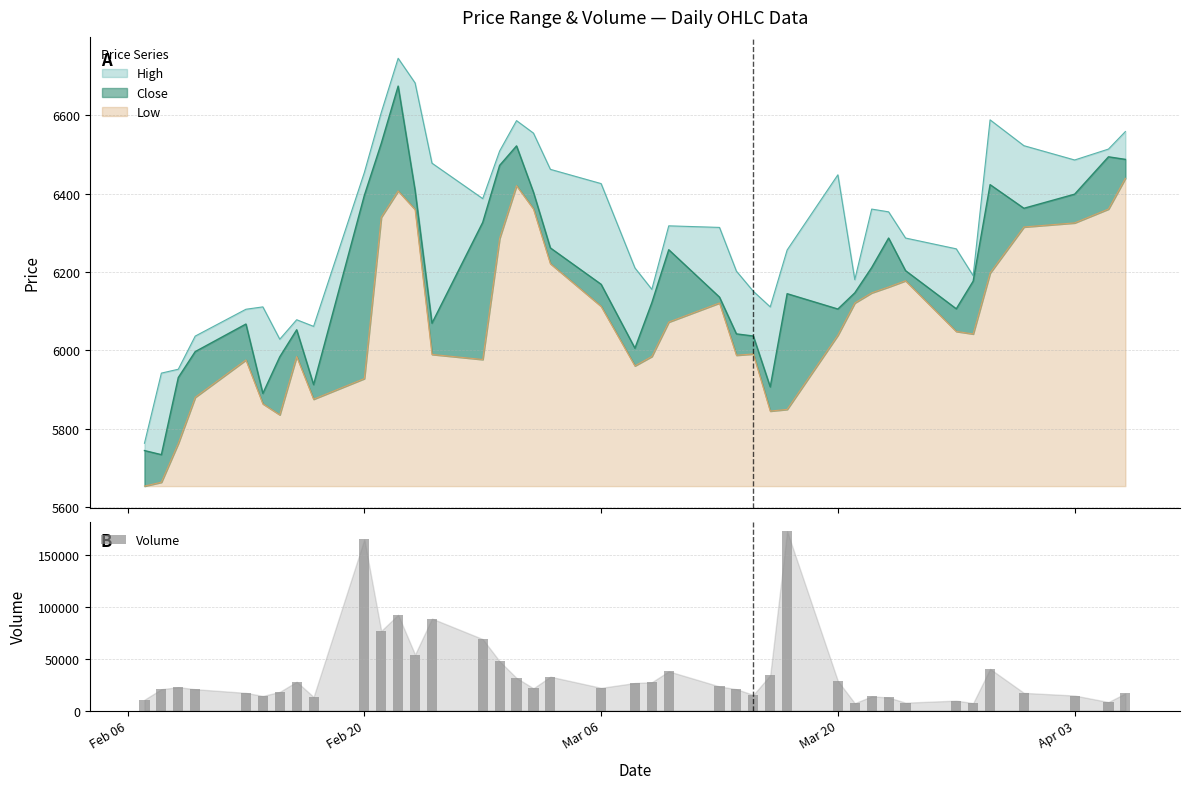

What is the lowest value of the Volume series?

7056